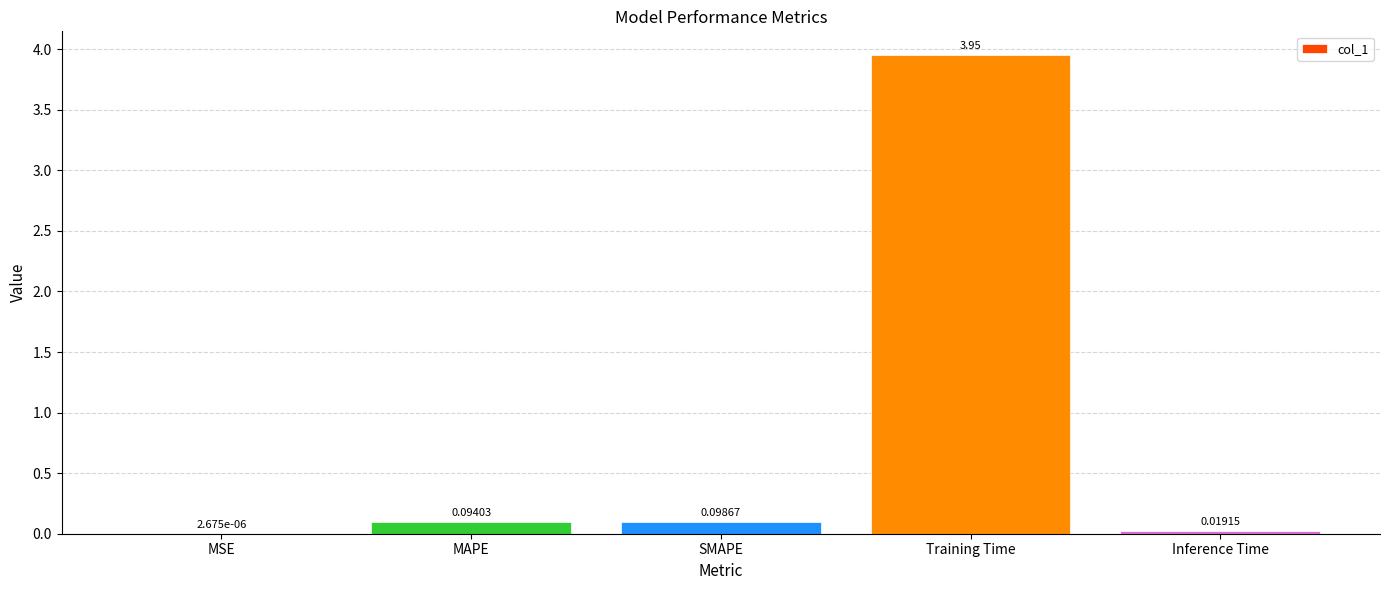

Which has a higher value, Training Time or Inference Time?

Training Time